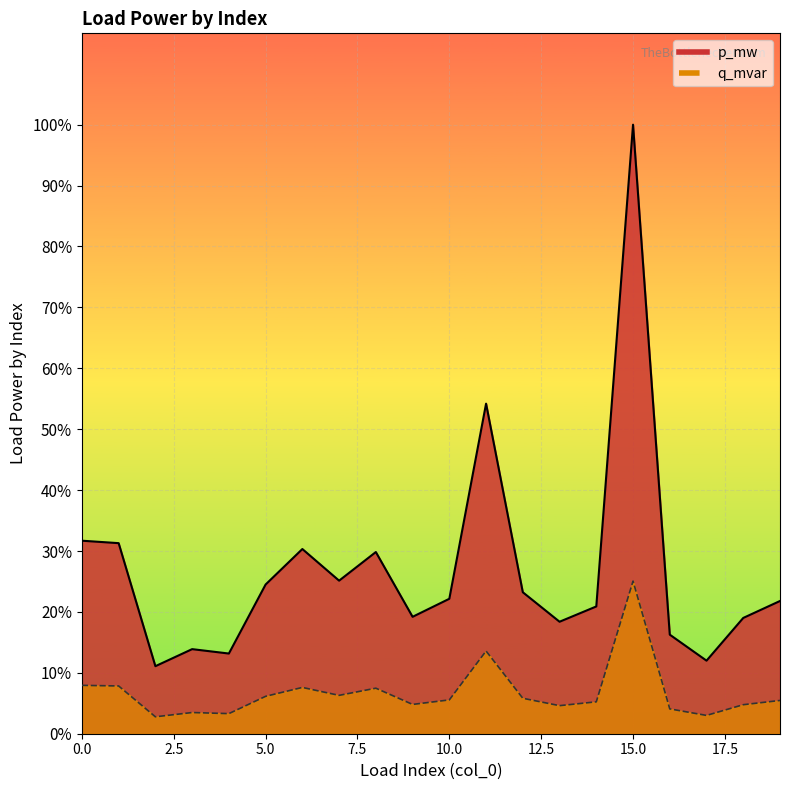

Rank the series at 10 from highest to lowest value.

p_mw, q_mvar